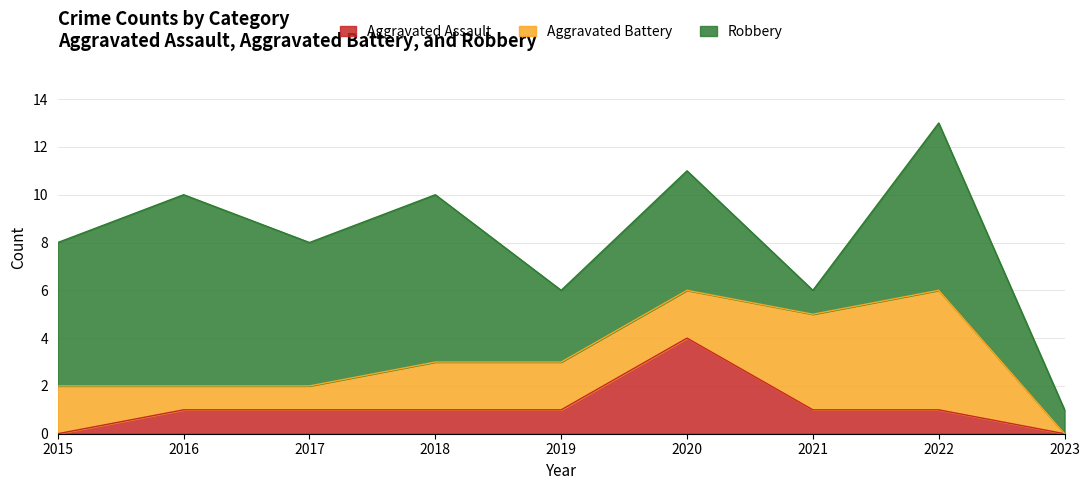

True or false: Aggravated Assault and Robbery intersect in this chart.

False